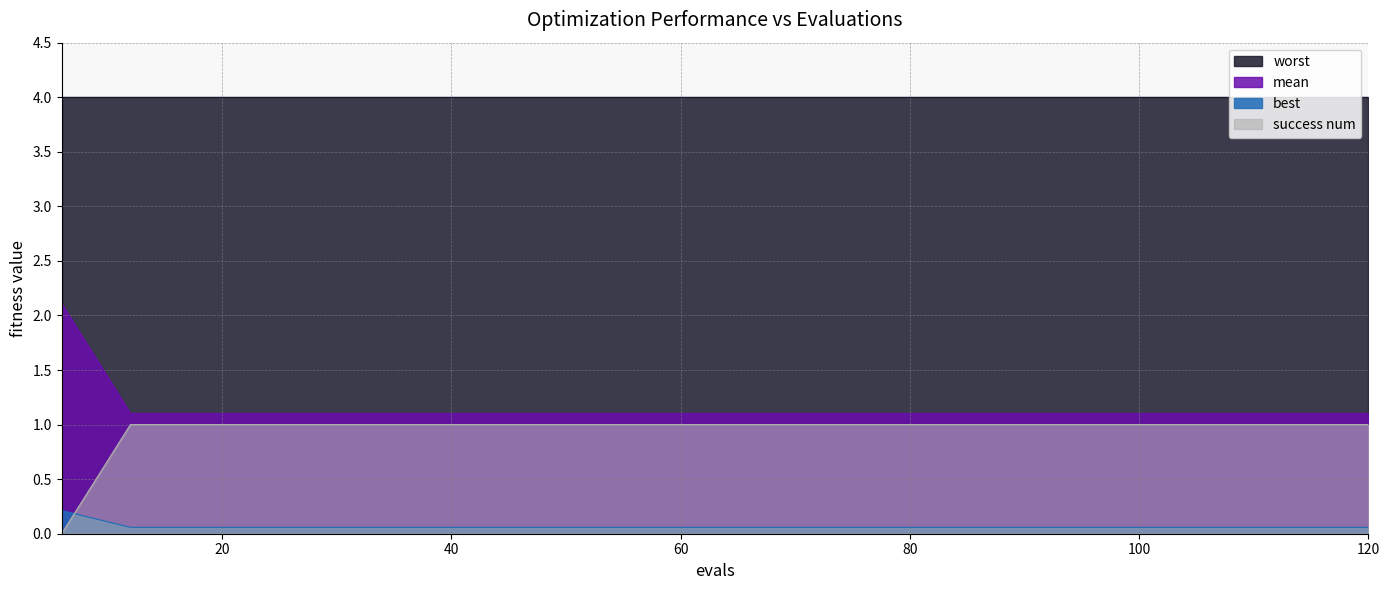

Rank the series by their maximum value, from highest to lowest.

worst, mean, success num, best